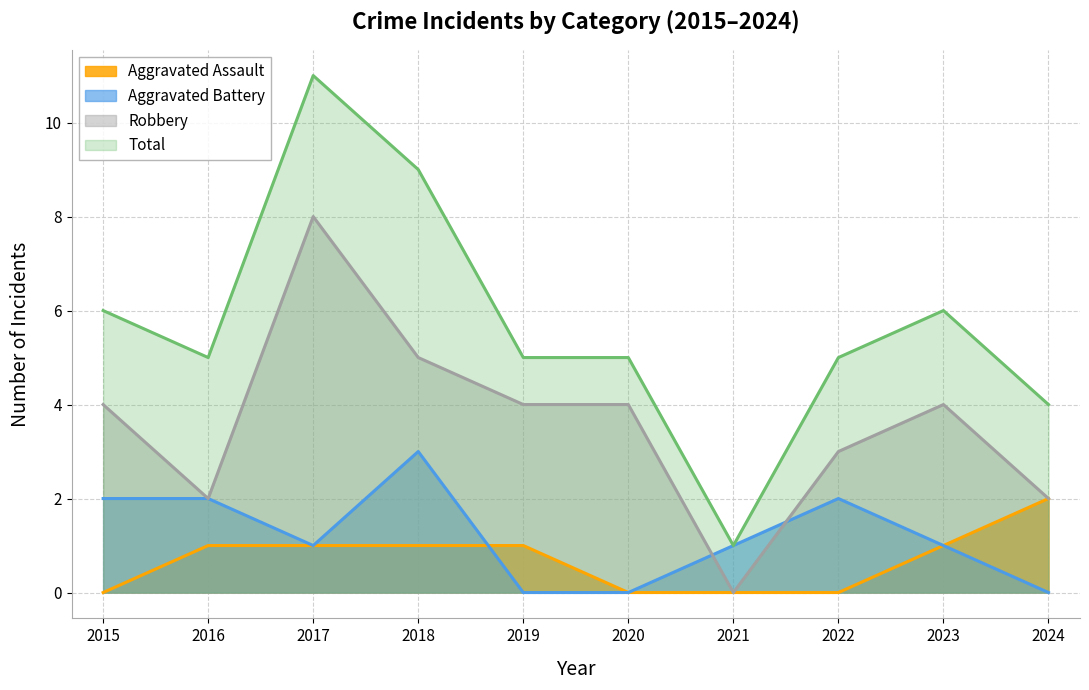

Reading right to left, list all the values displayed in this chart.

Aggravated Assault: 2024=2	2023=1	2022=0	2021=0	2020=0	2019=1	2018=1	2017=1	2016=1	2015=0
Aggravated Battery: 2024=0	2023=1	2022=2	2021=1	2020=0	2019=0	2018=3	2017=1	2016=2	2015=2
Robbery: 2024=2	2023=4	2022=3	2021=0	2020=4	2019=4	2018=5	2017=8	2016=2	2015=4
Total: 2024=4	2023=6	2022=5	2021=1	2020=5	2019=5	2018=9	2017=11	2016=5	2015=6